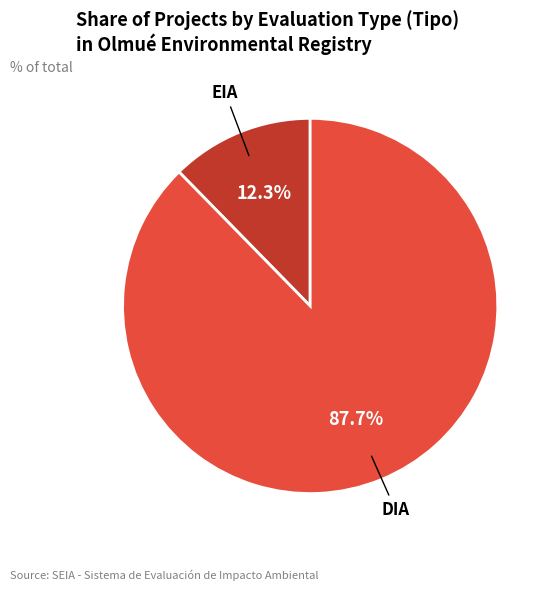

What is the smallest slice in the pie chart?

EIA